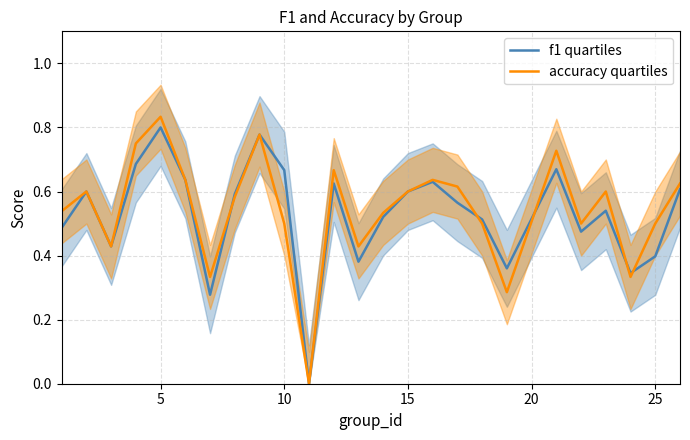

True or false: accuracy quartiles has a value of 0.1 at 10.

False